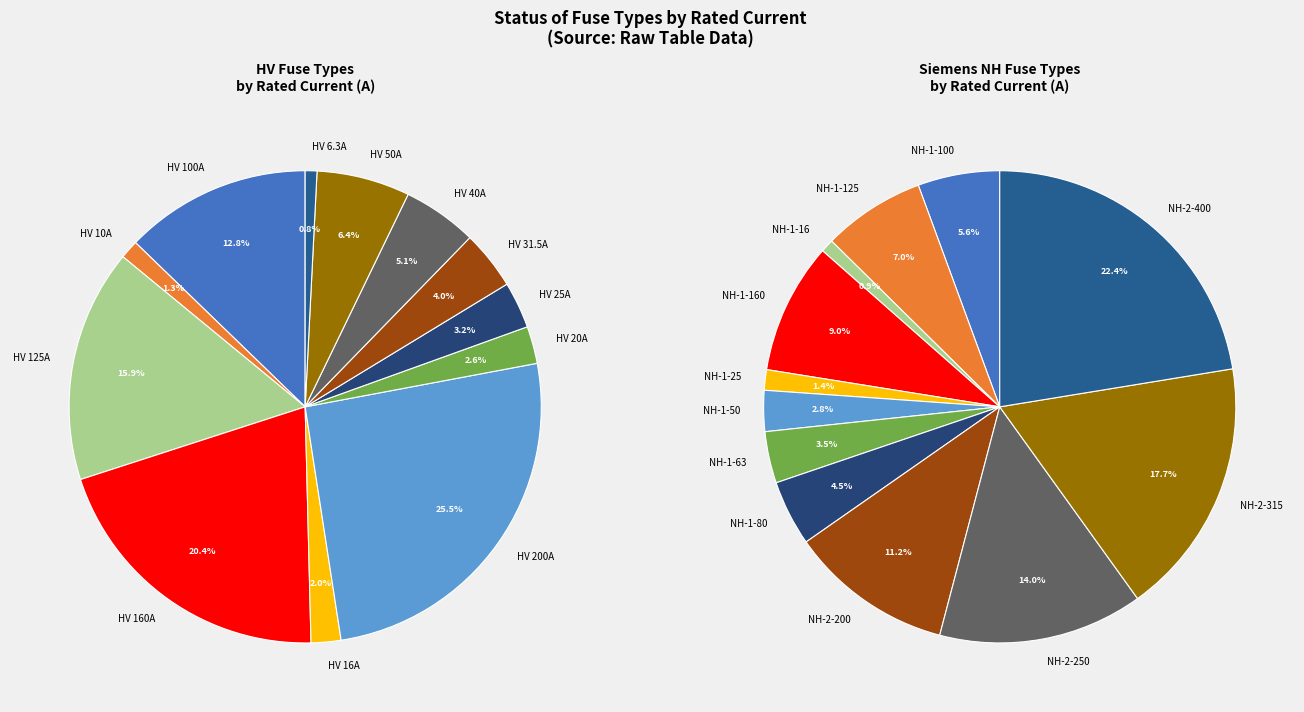

Count the number of slices in the pie.

12